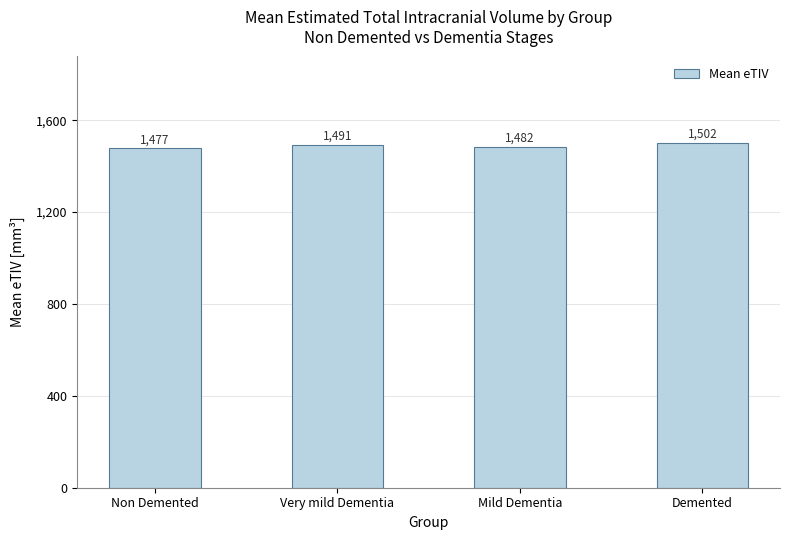

At which category does the chart reach its peak across all series?

Demented